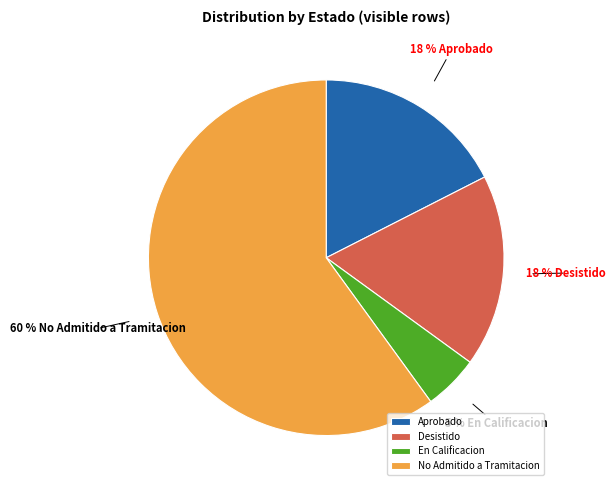

What is the majority slice?

No Admitido a Tramitacion